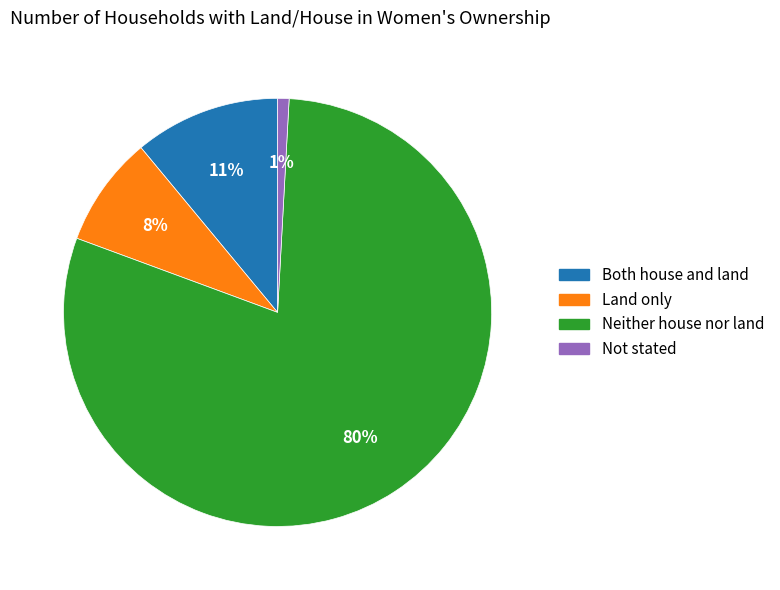

To the nearest percent, what is the difference between the largest and smallest slice percentages?

79%